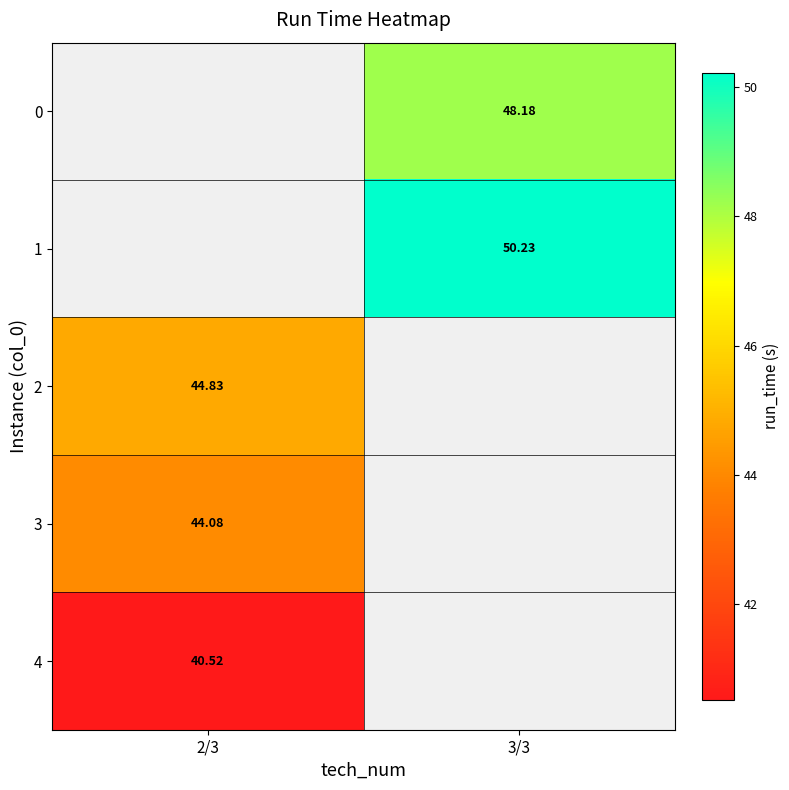

Is the value of 4 at 2/3 greater than the value of 3 at 2/3?

No